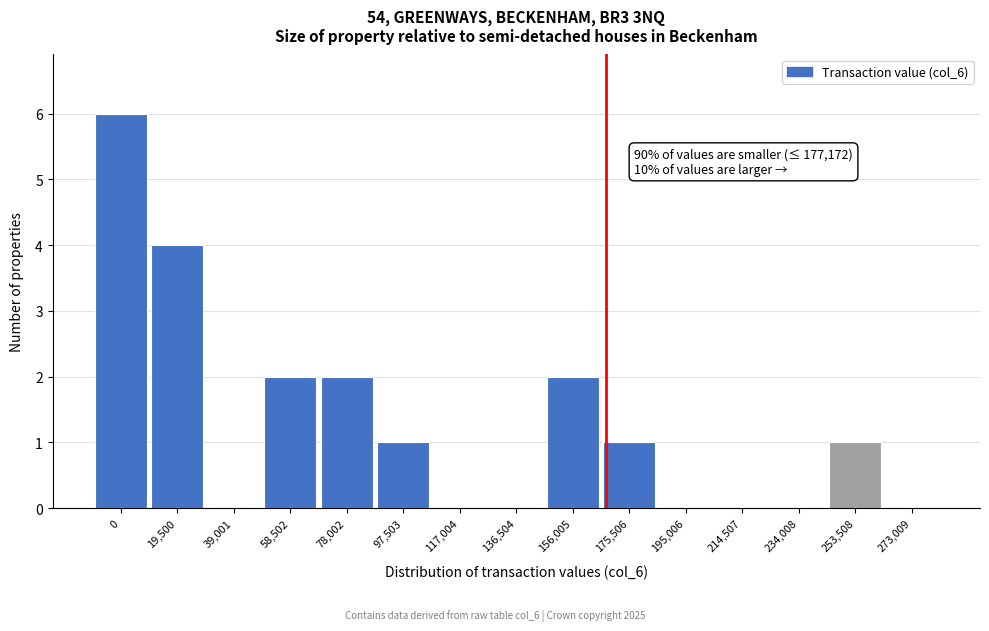

Reading left to right, transcribe all the data shown in this chart.

0=6	19,500=4	39,001=0	58,502=2	78,002=2	97,503=1	117,004=0	136,504=0	156,005=2	175,506=1	195,006=0	214,507=0	234,008=0	253,508=1	273,009=0